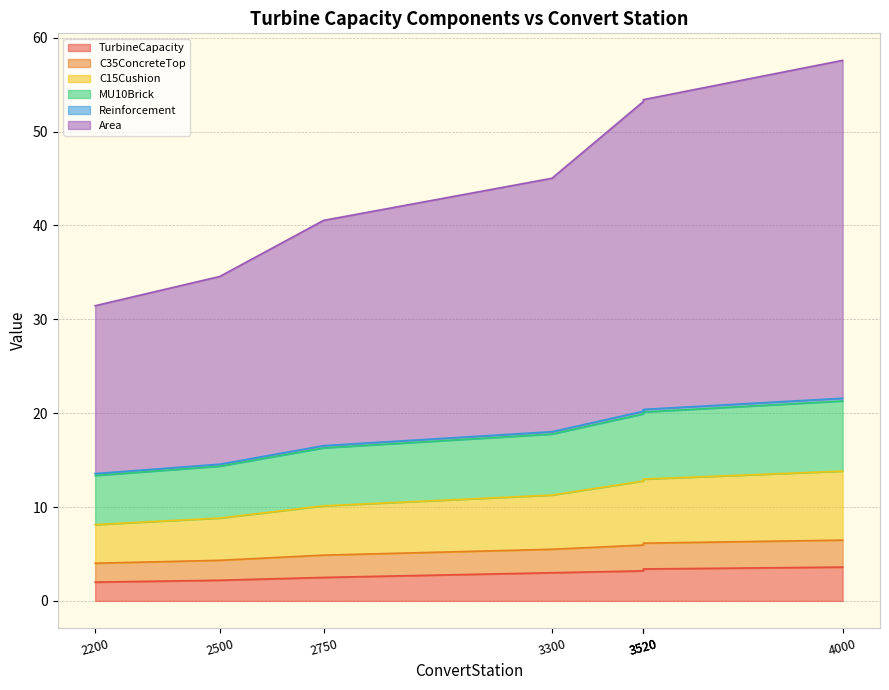

At which category does the chart reach its minimum across all series?

2200